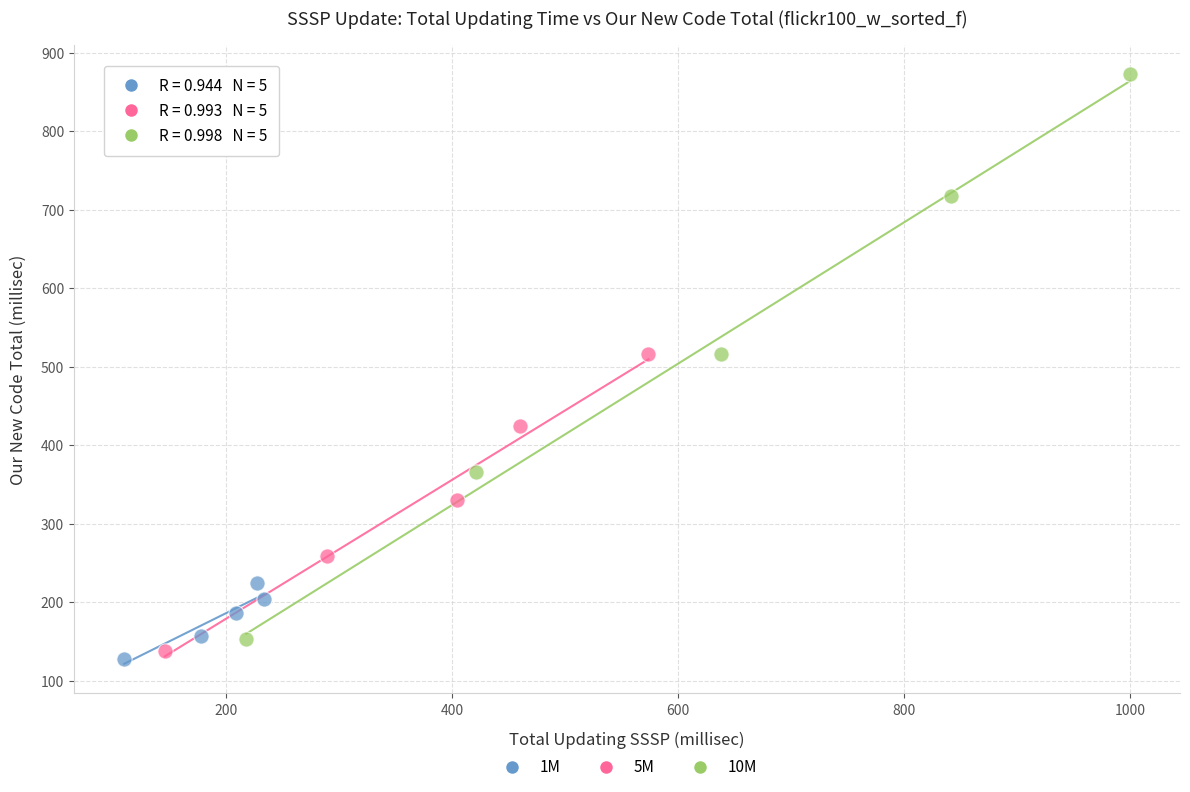

Which series has the widest spread of Y values?

10M